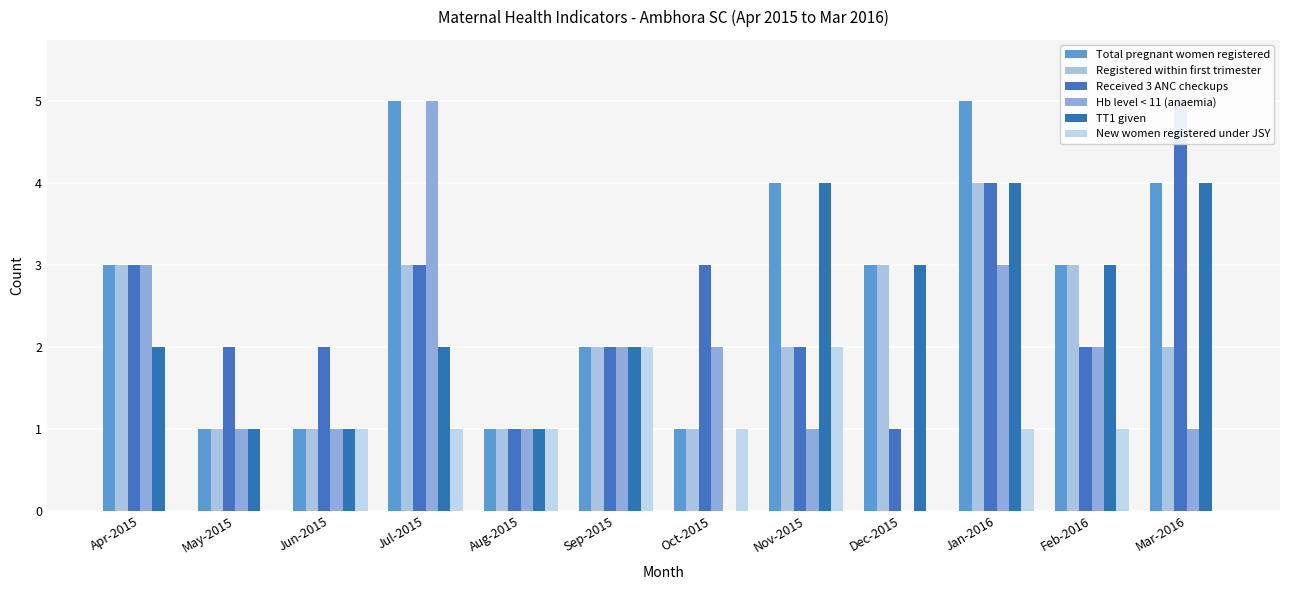

True or false: Hb level < 11 (anaemia) has a value of 1 at Mar-2016.

False